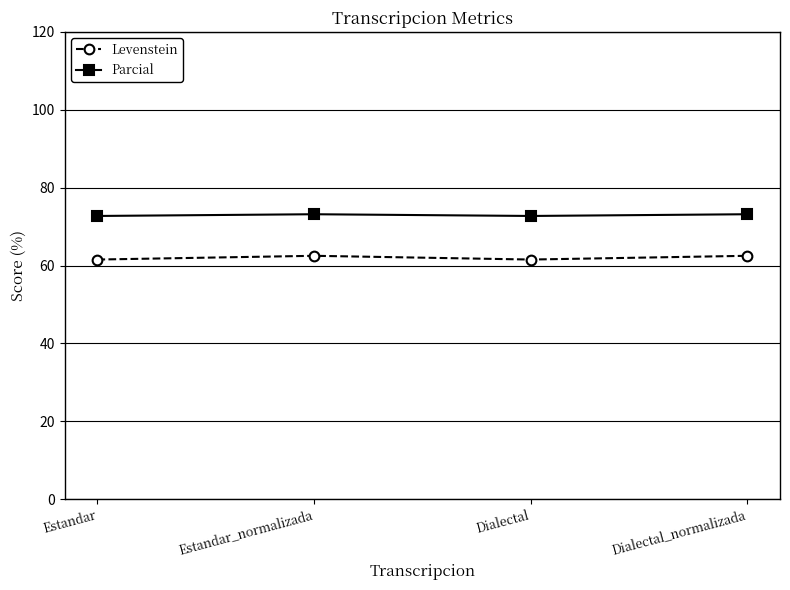

What is the approximate value of Levenstein at Estandar?

61.5